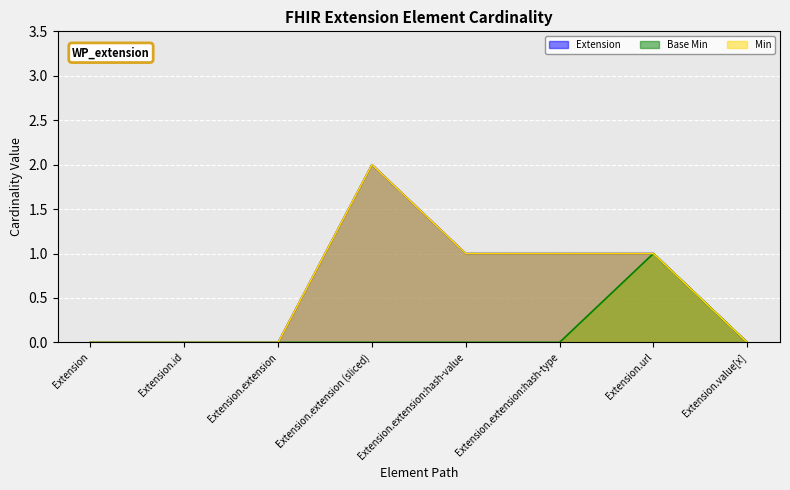

What position from the left is Extension.id?

2